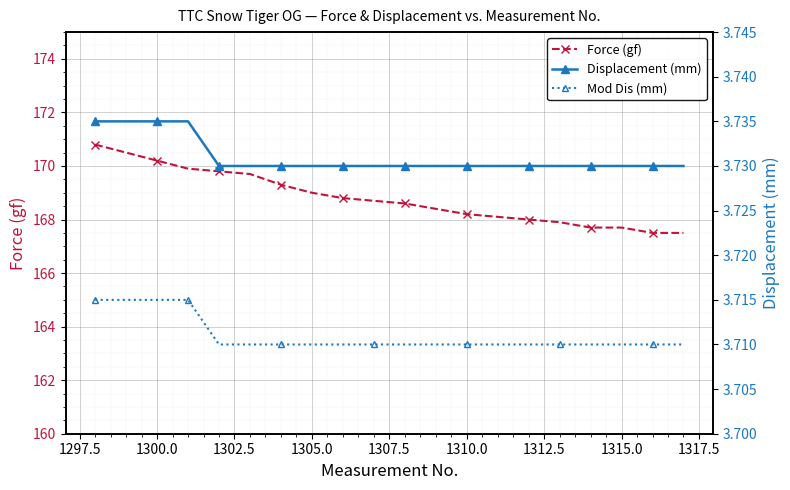

What is the highest value of the Force (gf) series?

170.8